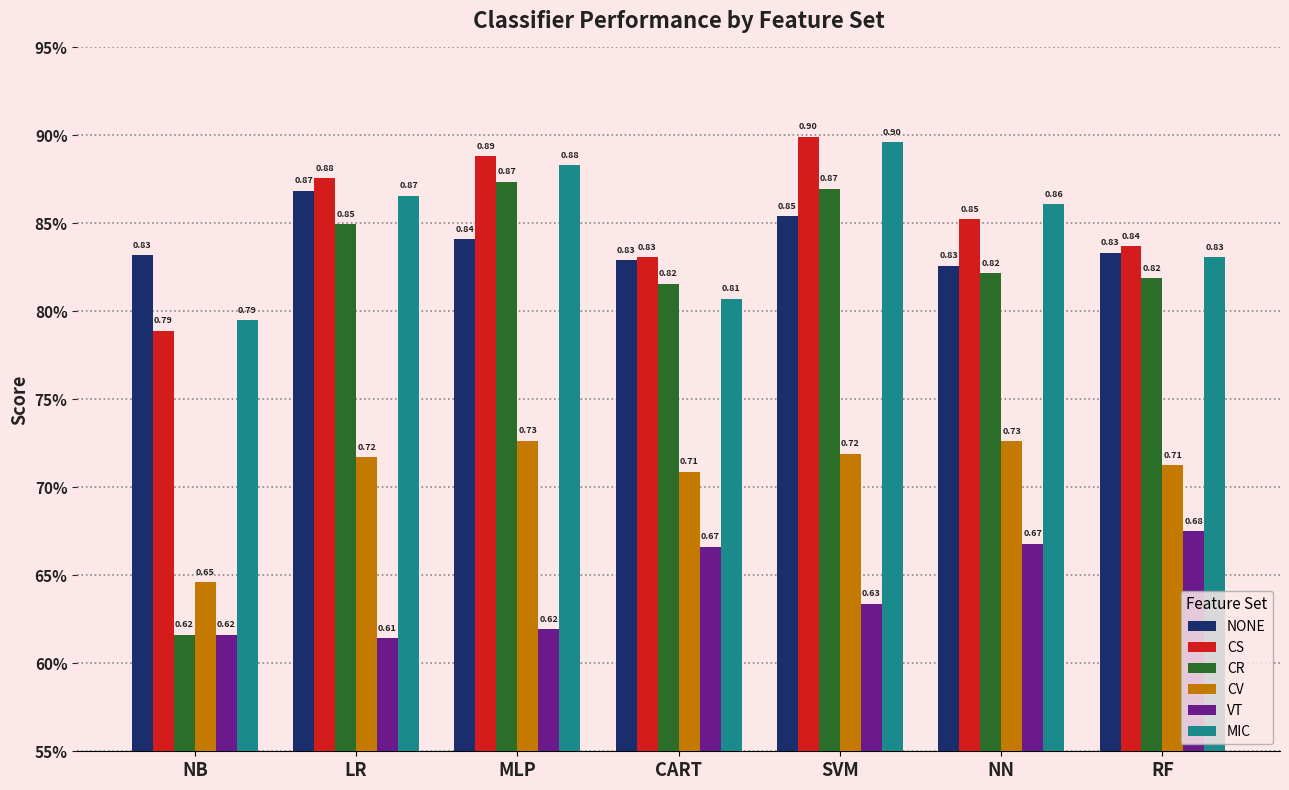

At which category does the chart reach its minimum across all series?

LR